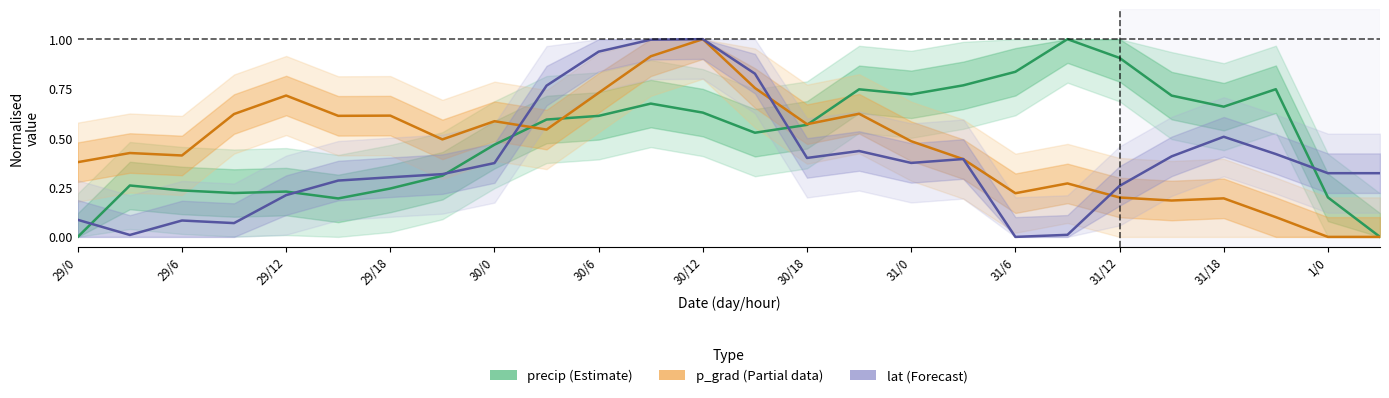

What is the label of the 26th point from the left?

25